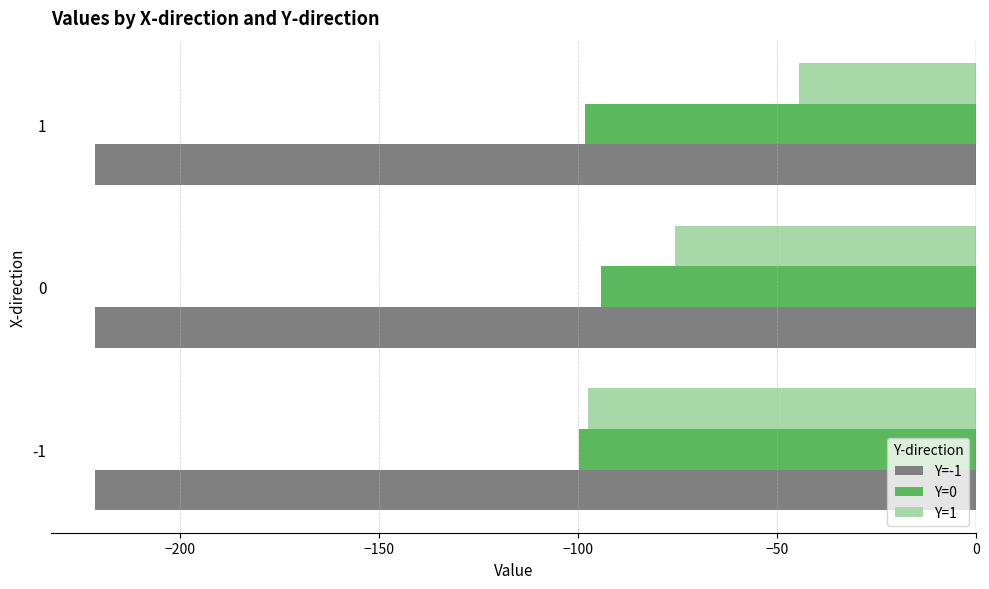

Which series changed the most between -1 and 0?

Y=1